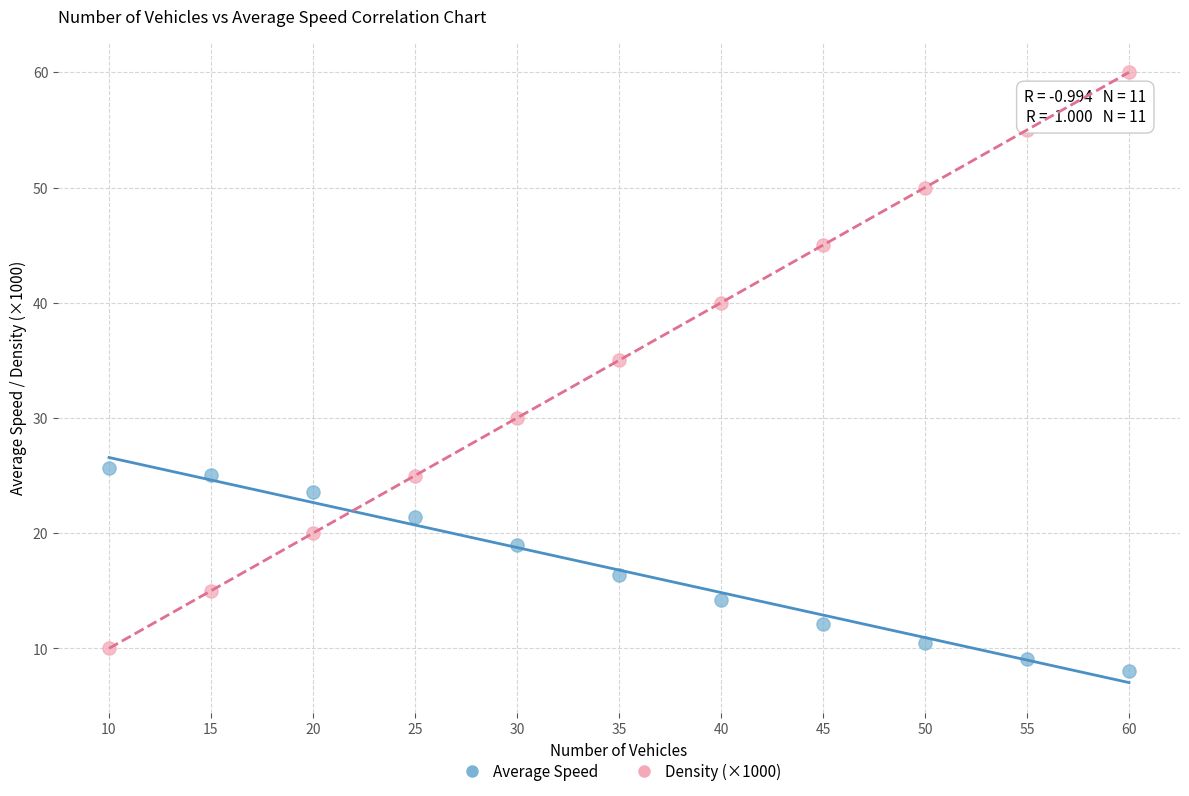

Which series contains the highest Y value?

Density (×1000)